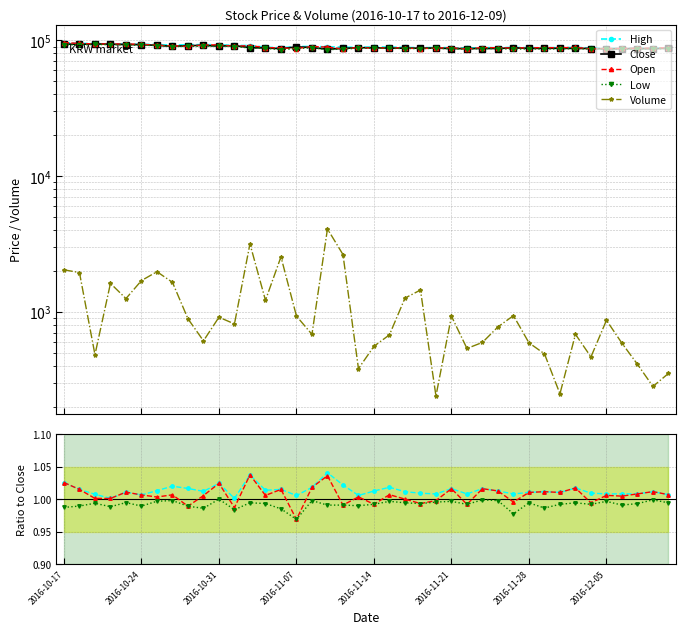

How many interior local valleys does the High series have?

12